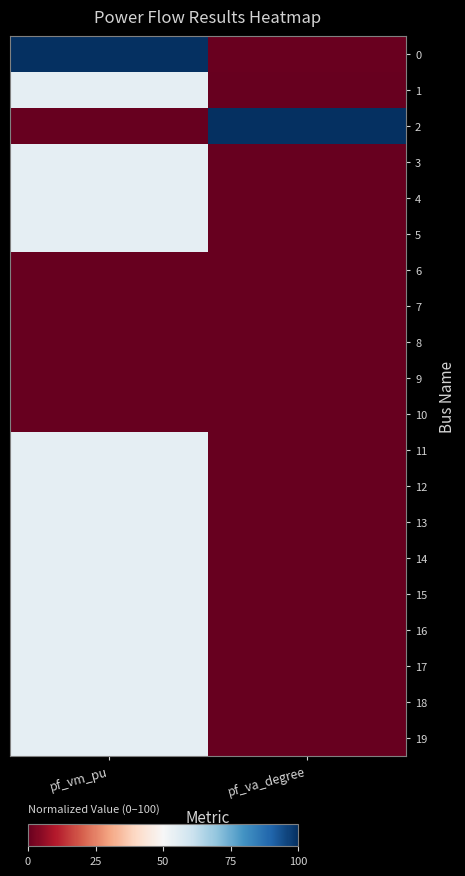

Reading left to right, what are all the values shown in this chart?

0: pf_vm_pu=100.0	pf_va_degree=0.4
1: pf_vm_pu=54.6	pf_va_degree=0.1
2: pf_vm_pu=0.0	pf_va_degree=100.0
3: pf_vm_pu=54.6	pf_va_degree=0.1
4: pf_vm_pu=54.6	pf_va_degree=0.1
5: pf_vm_pu=54.6	pf_va_degree=0.1
6: pf_vm_pu=0.0	pf_va_degree=0.0
7: pf_vm_pu=0.0	pf_va_degree=0.0
8: pf_vm_pu=0.0	pf_va_degree=0.0
9: pf_vm_pu=0.0	pf_va_degree=0.0
10: pf_vm_pu=0.0	pf_va_degree=0.0
11: pf_vm_pu=54.6	pf_va_degree=0.1
12: pf_vm_pu=54.6	pf_va_degree=0.1
13: pf_vm_pu=54.6	pf_va_degree=0.1
14: pf_vm_pu=54.6	pf_va_degree=0.1
15: pf_vm_pu=54.6	pf_va_degree=0.1
16: pf_vm_pu=54.6	pf_va_degree=0.1
17: pf_vm_pu=54.6	pf_va_degree=0.1
18: pf_vm_pu=54.6	pf_va_degree=0.1
19: pf_vm_pu=54.6	pf_va_degree=0.1